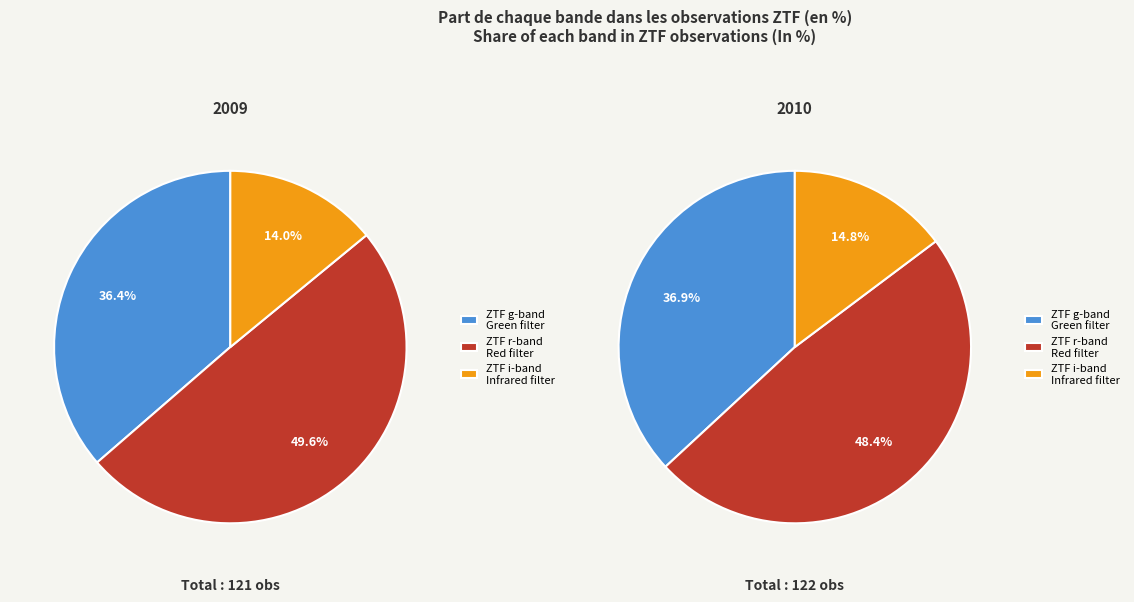

Rank the categories by value from lowest to highest.

ztfi, ztfg, ztfr